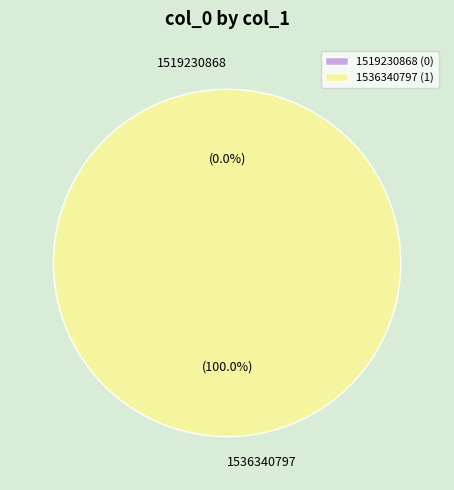

Which slice is the largest?

1536340797